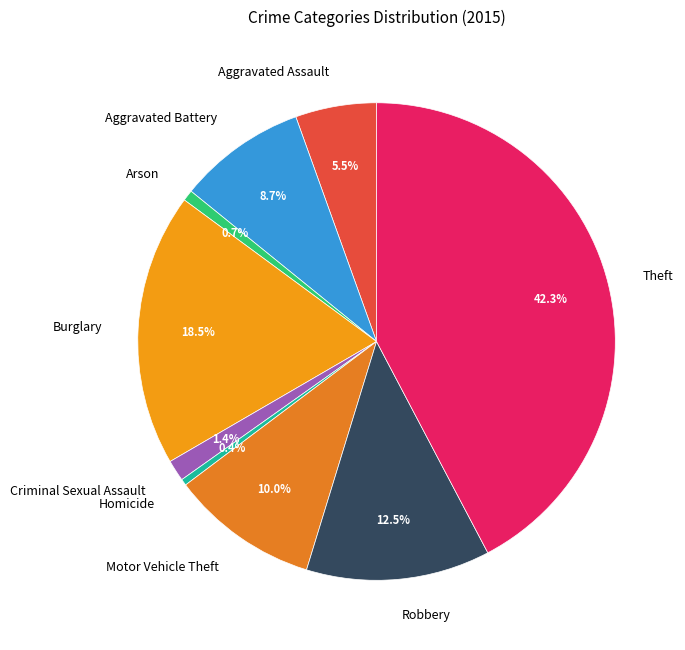

What percentage is the Criminal Sexual Assault slice, to the nearest percent?

1%